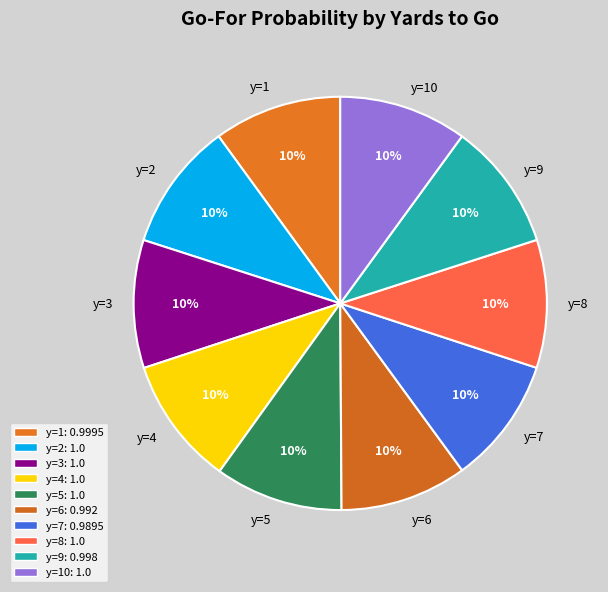

Is there a majority slice in this chart?

No